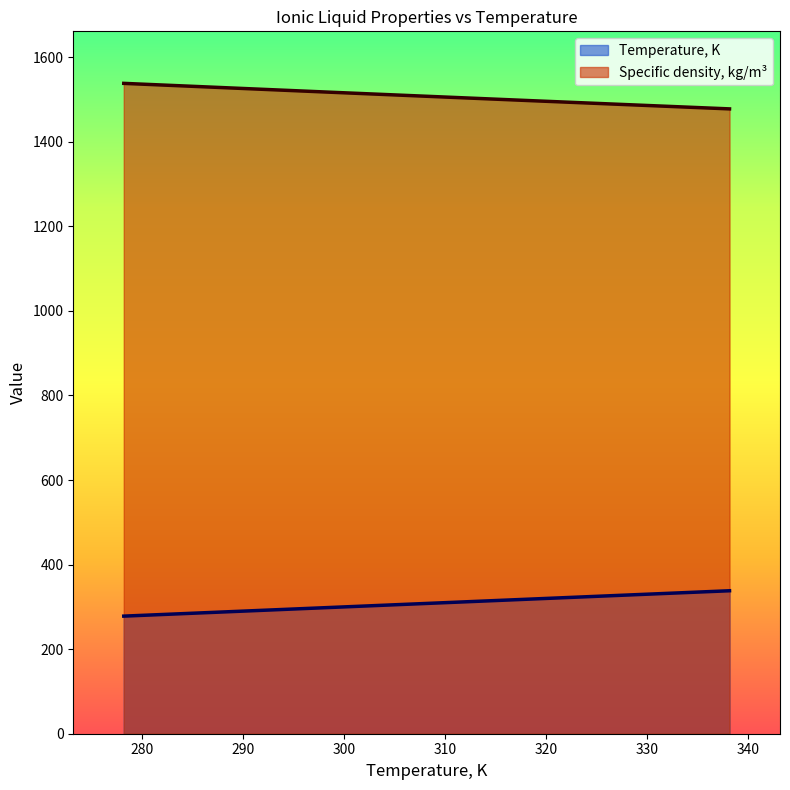

Rank the categories by Temperature, K value from highest to lowest.

338.15, 318.15, 298.15, 278.15